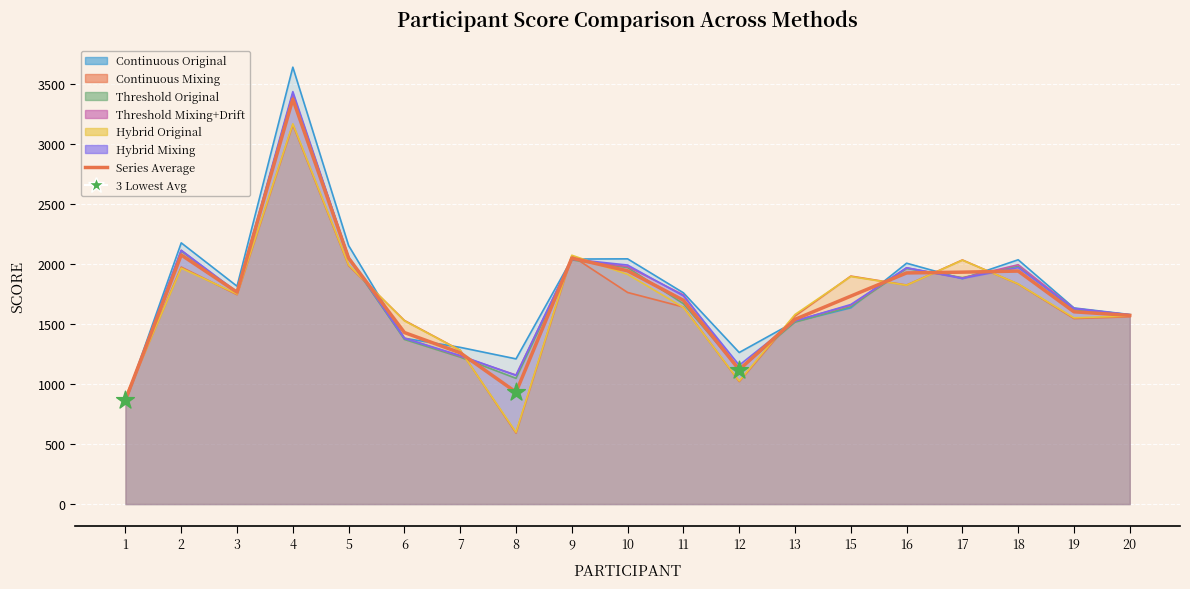

At which category is the sum across all series the highest?

4